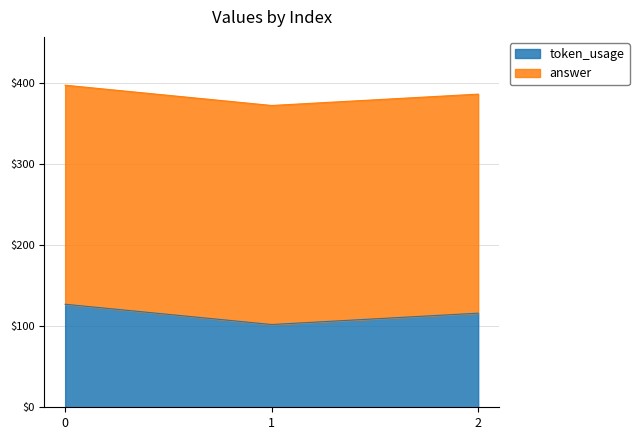

The value at 0 is 226. True or false?

False